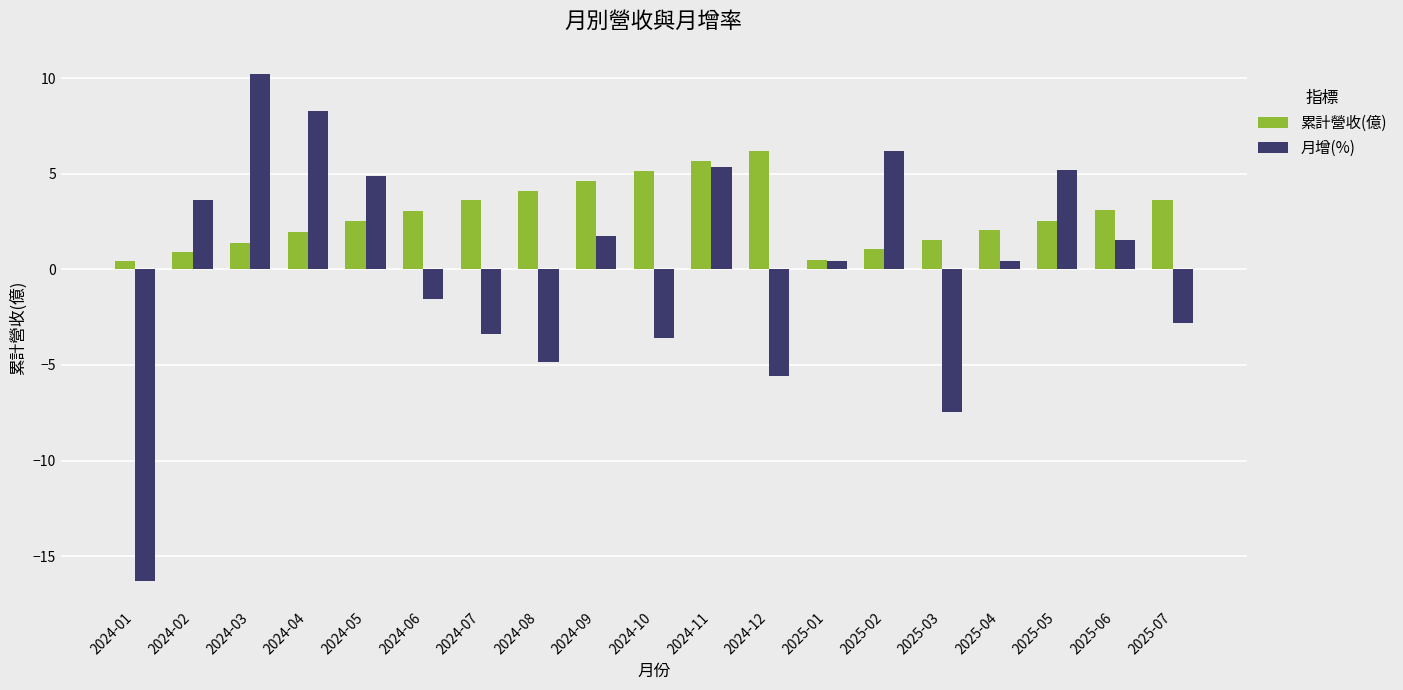

What is the value of the 月增(%) bar at the 3rd from the left?

10.2